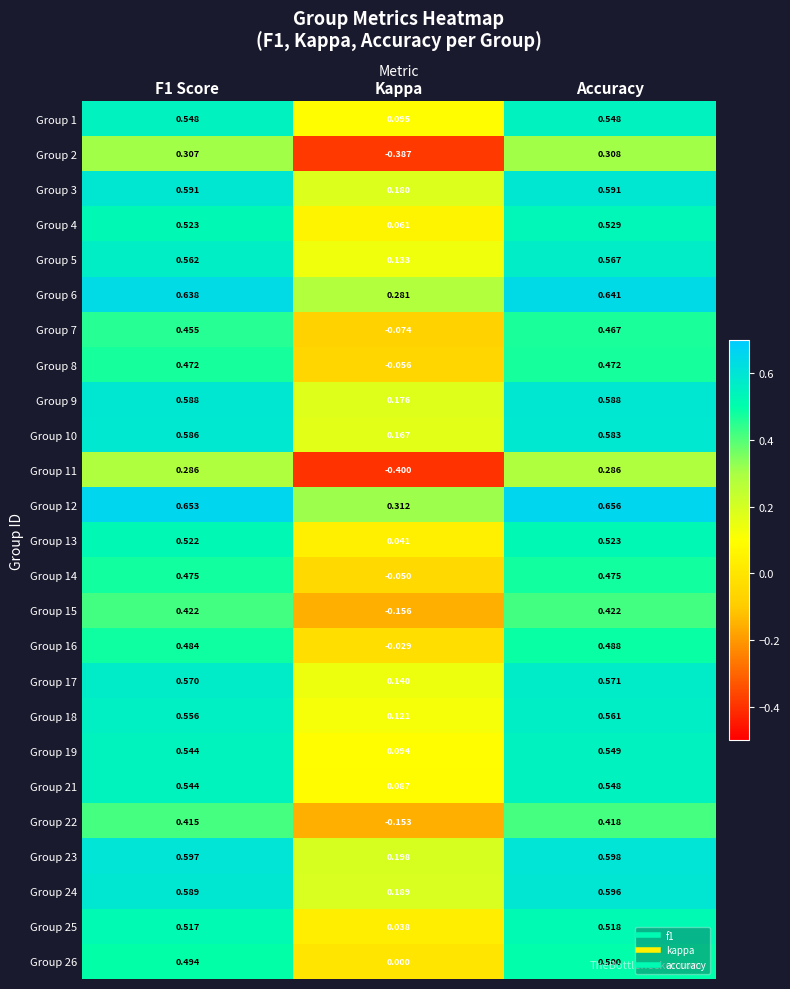

At which label does Group 17 reach its peak?

Accuracy